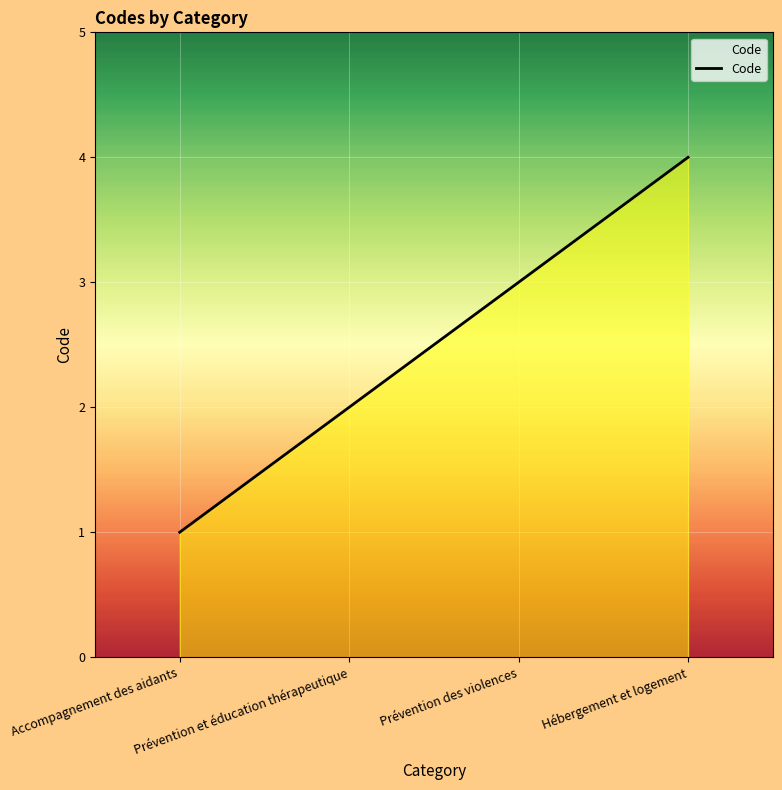

What is the change in value from Prévention et éducation thérapeutique to Hébergement et logement?

+2